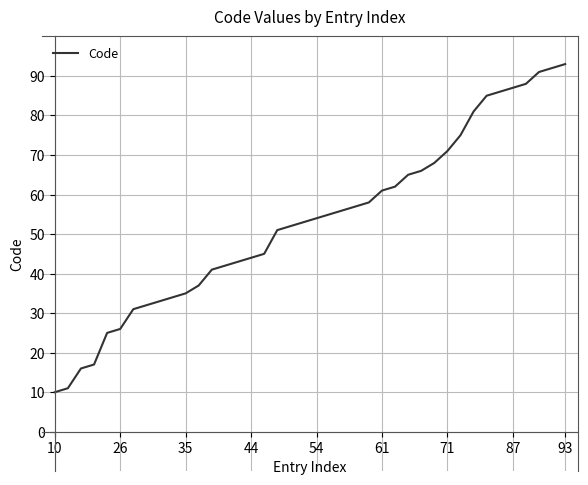

How many lines are shown in the chart?

1